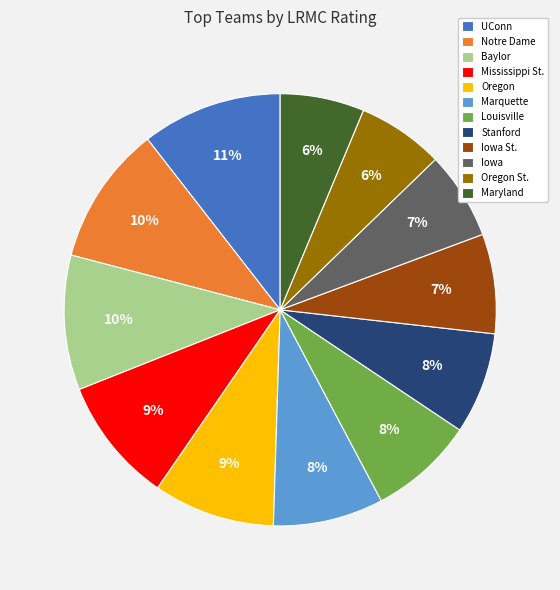

Do Maryland and Oregon together represent more than half of the pie?

No